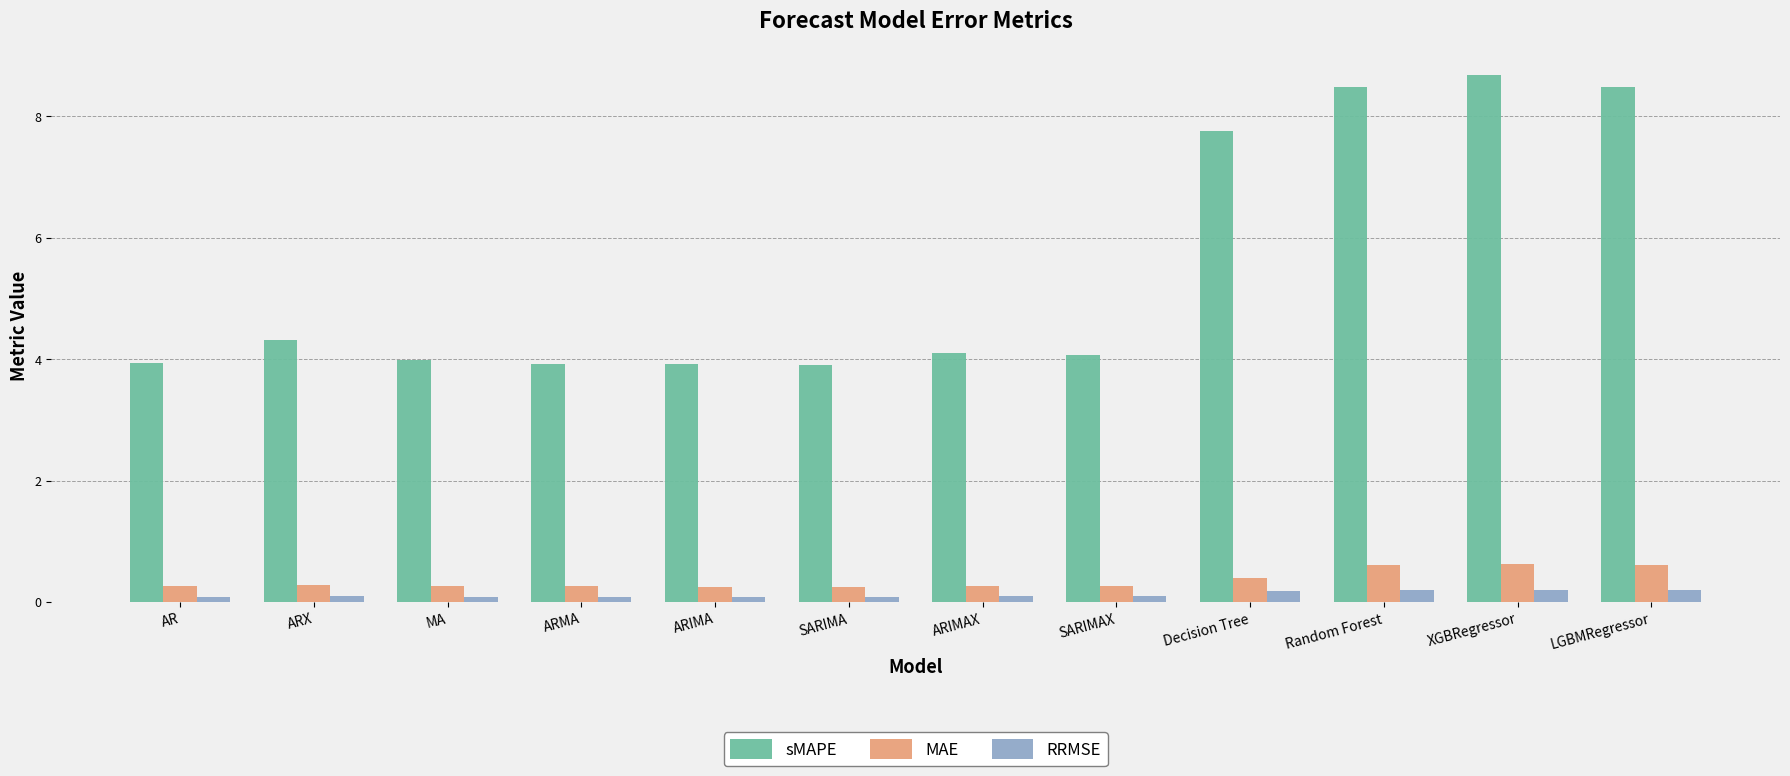

Rank the series by their maximum value, from highest to lowest.

sMAPE, MAE, RRMSE